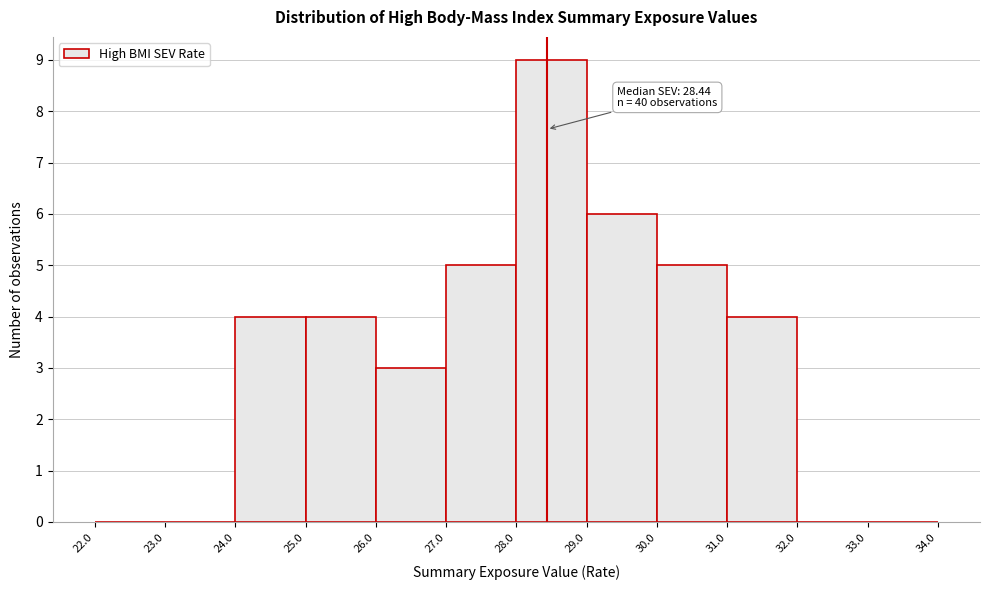

Which range on the x-axis has the tallest bar?

28.0 to 29.0